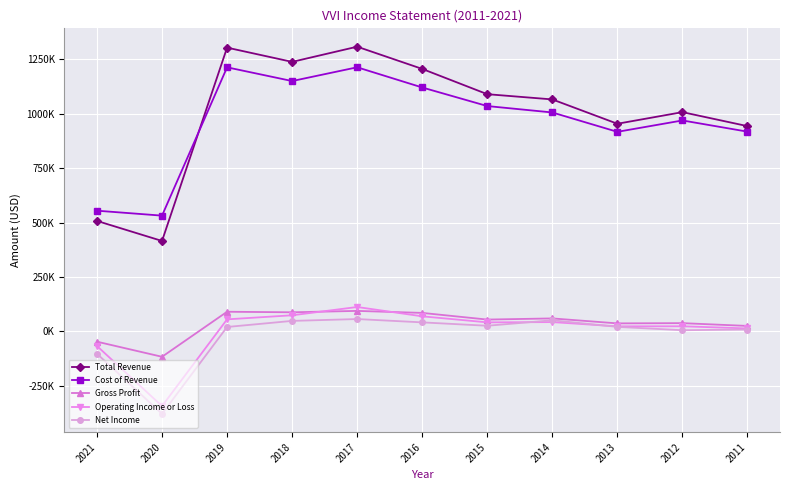

True or false: Net Income and Gross Profit intersect in this chart.

False